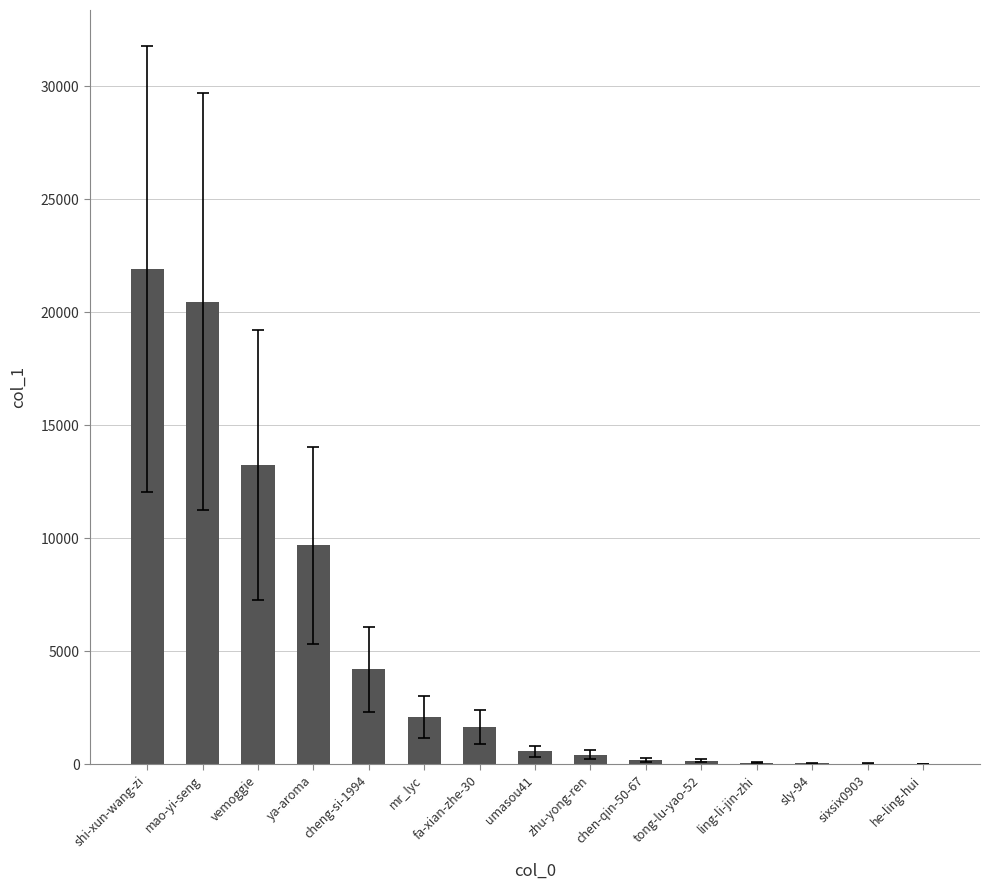

Count the number of categories in the chart.

15